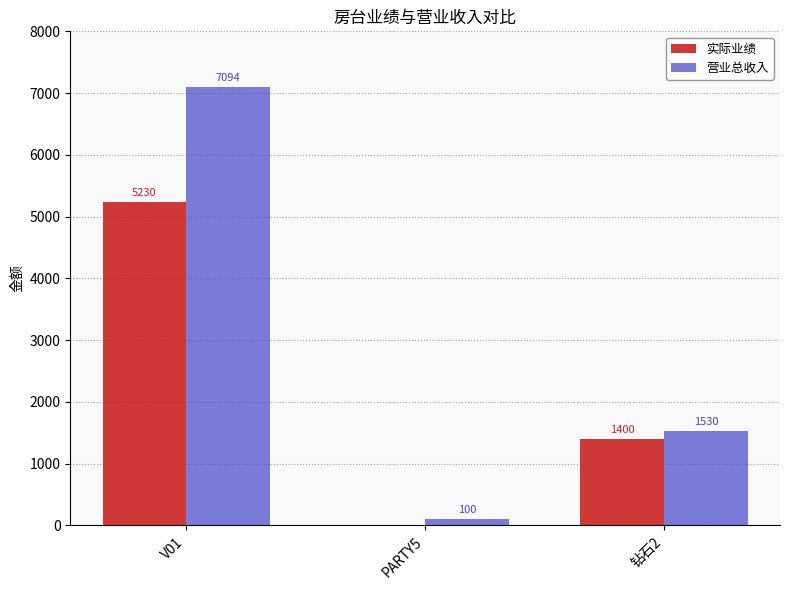

At which label does 营业总收入 first exceed 1530?

V01